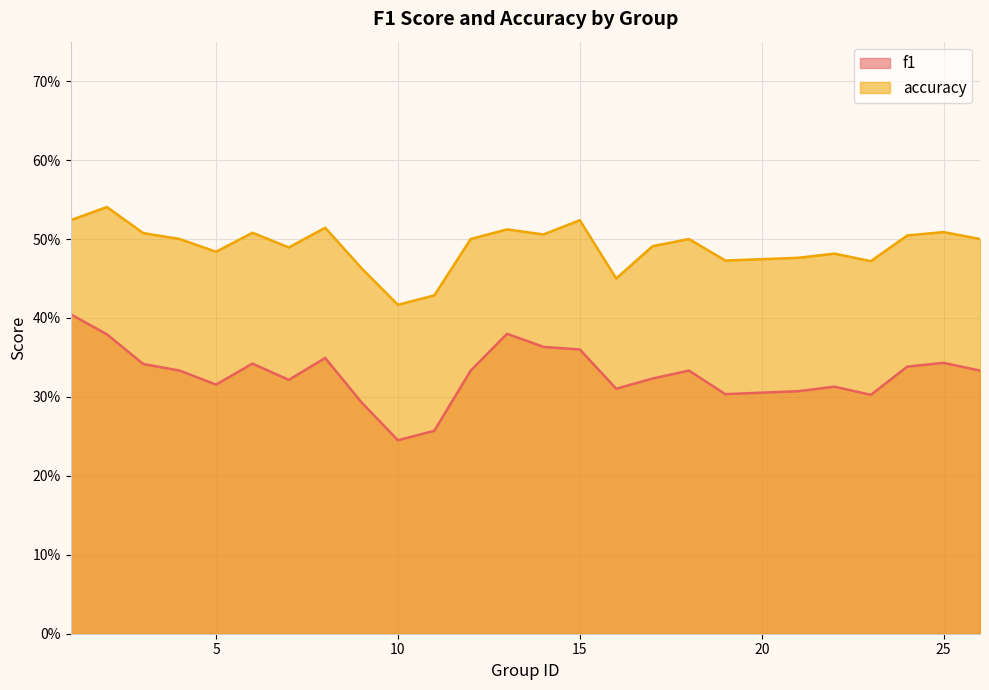

The f1 series shows 0.6 at 18. True or false?

False